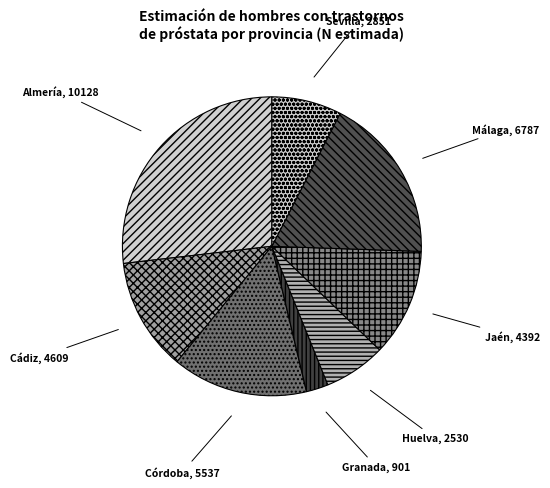

Rank the categories by value from lowest to highest.

Granada, Huelva, Sevilla, Jaén, Cádiz, Córdoba, Málaga, Almería